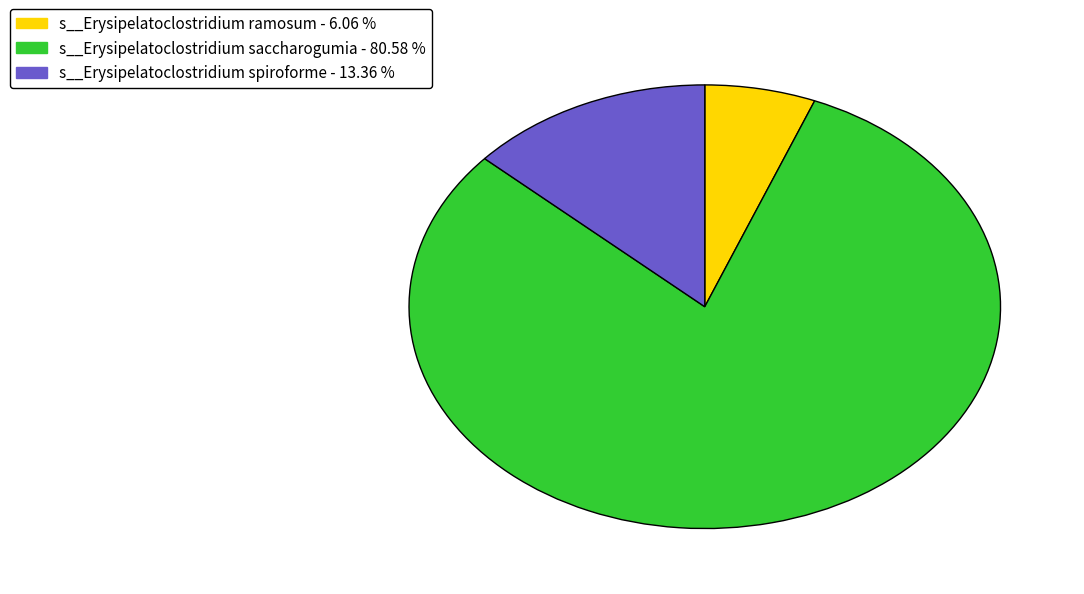

What is the majority slice?

s__Erysipelatoclostridium saccharogumia - 80.58 %